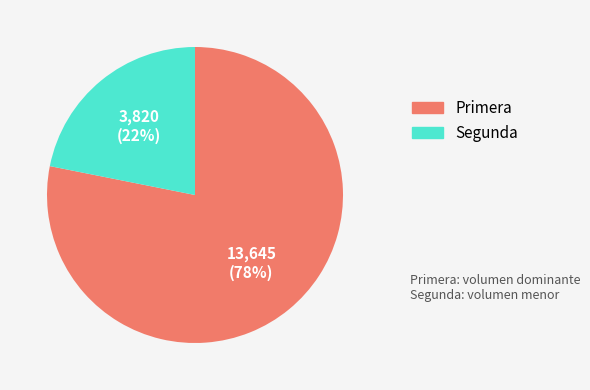

Rank the categories by value from highest to lowest.

Primera, Segunda